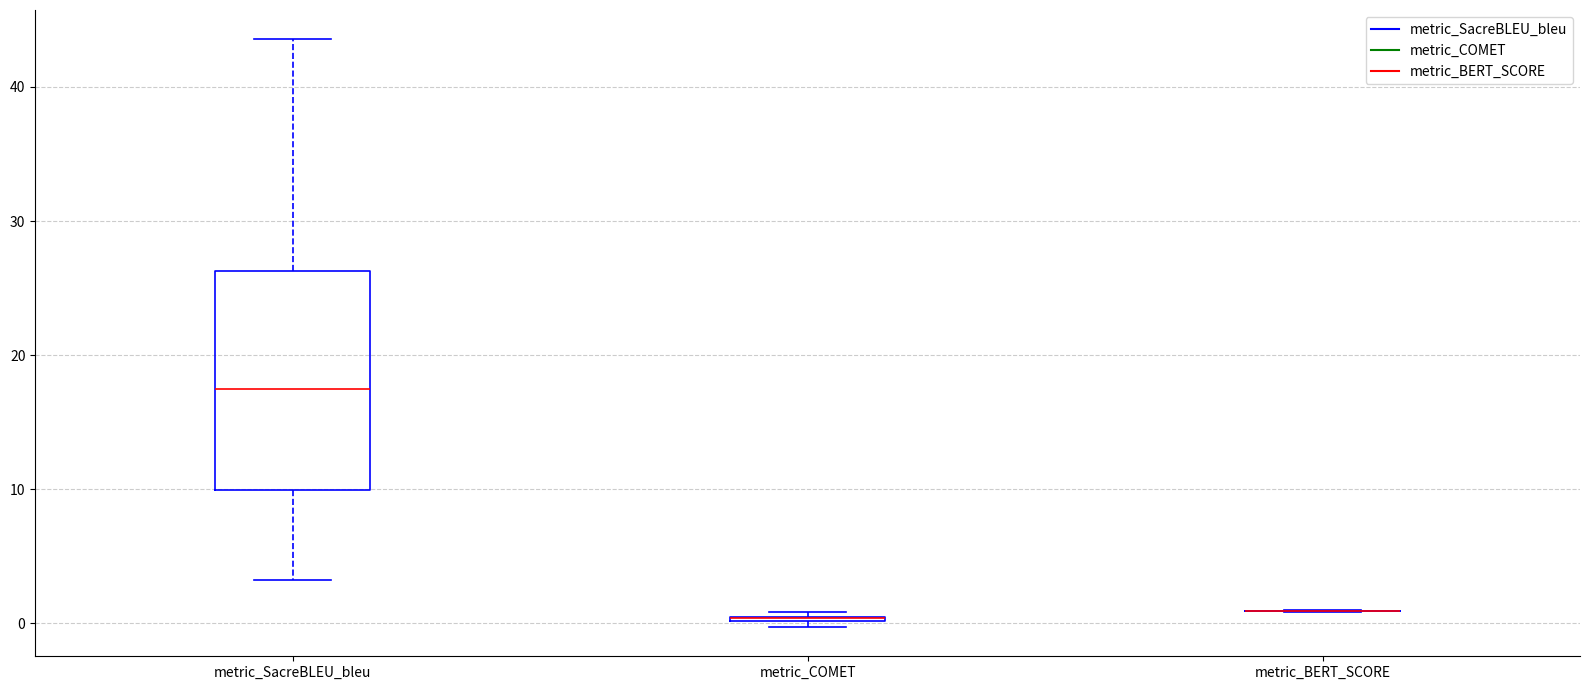

Comparing the boxes themselves (not the whiskers), which one is the tallest?

metric_SacreBLEU_bleu